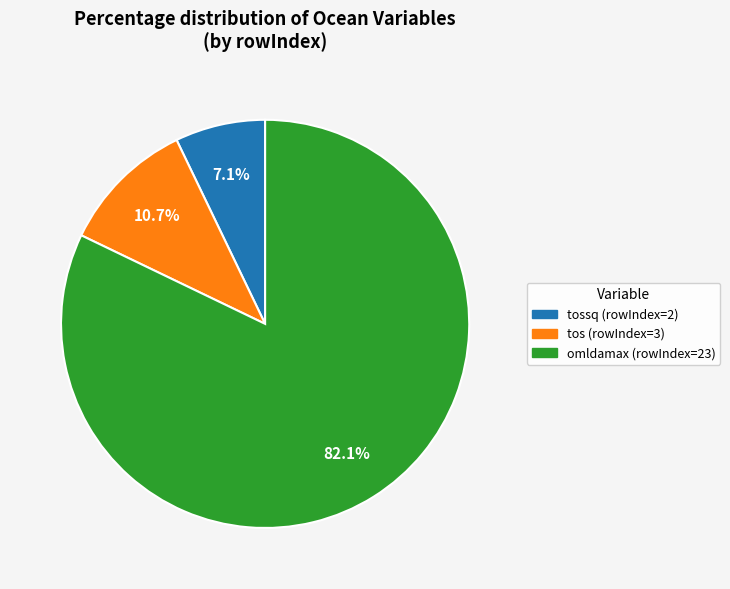

Count the number of slices in the pie.

3